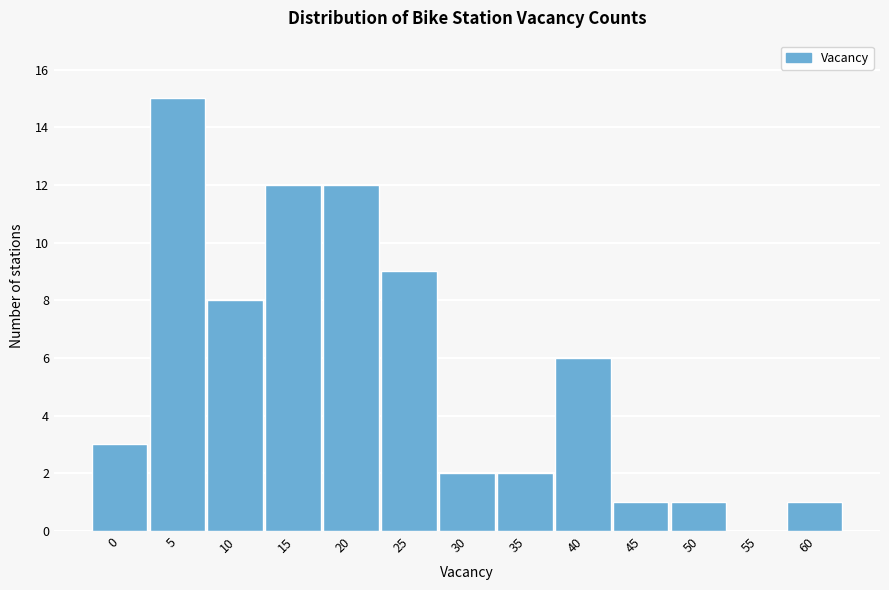

Reading left to right, transcribe all the data shown in this chart.

0=3	5=15	10=8	15=12	20=12	25=9	30=2	35=2	40=6	45=1	50=1	55=0	60=1